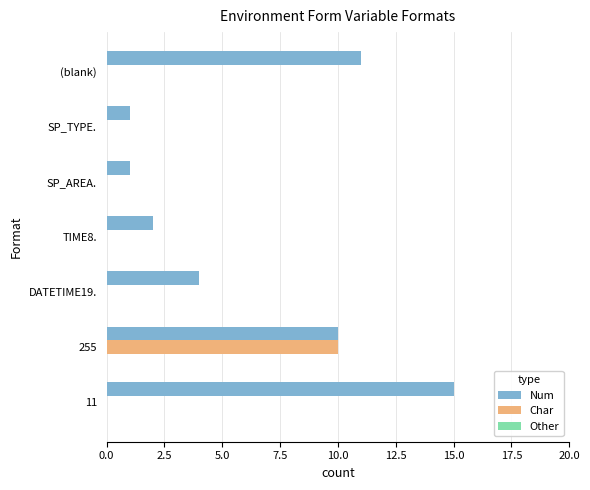

At which label is Num closest to 8?

255